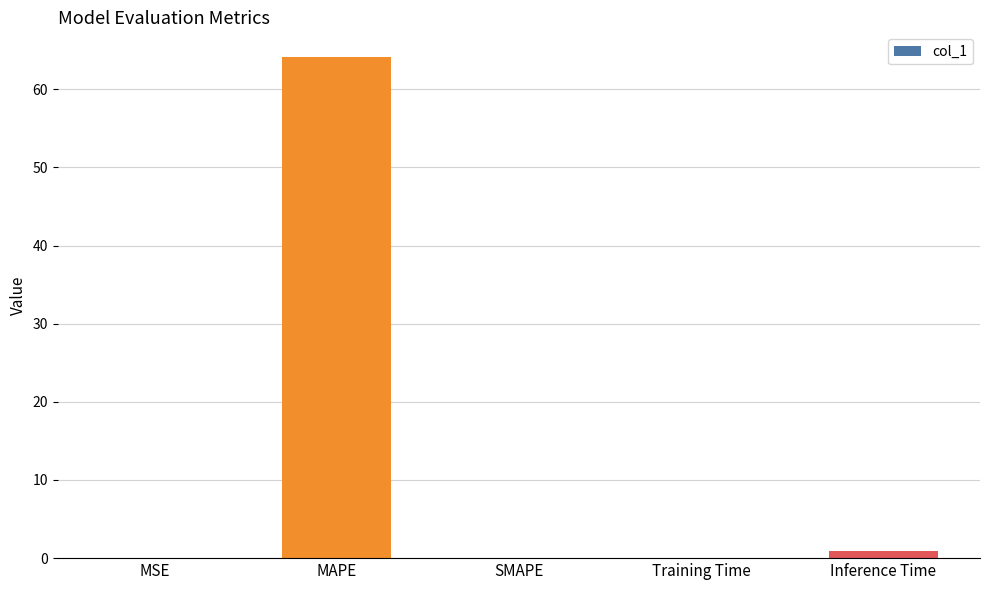

What is the change in value from SMAPE to Training Time?

+0.1